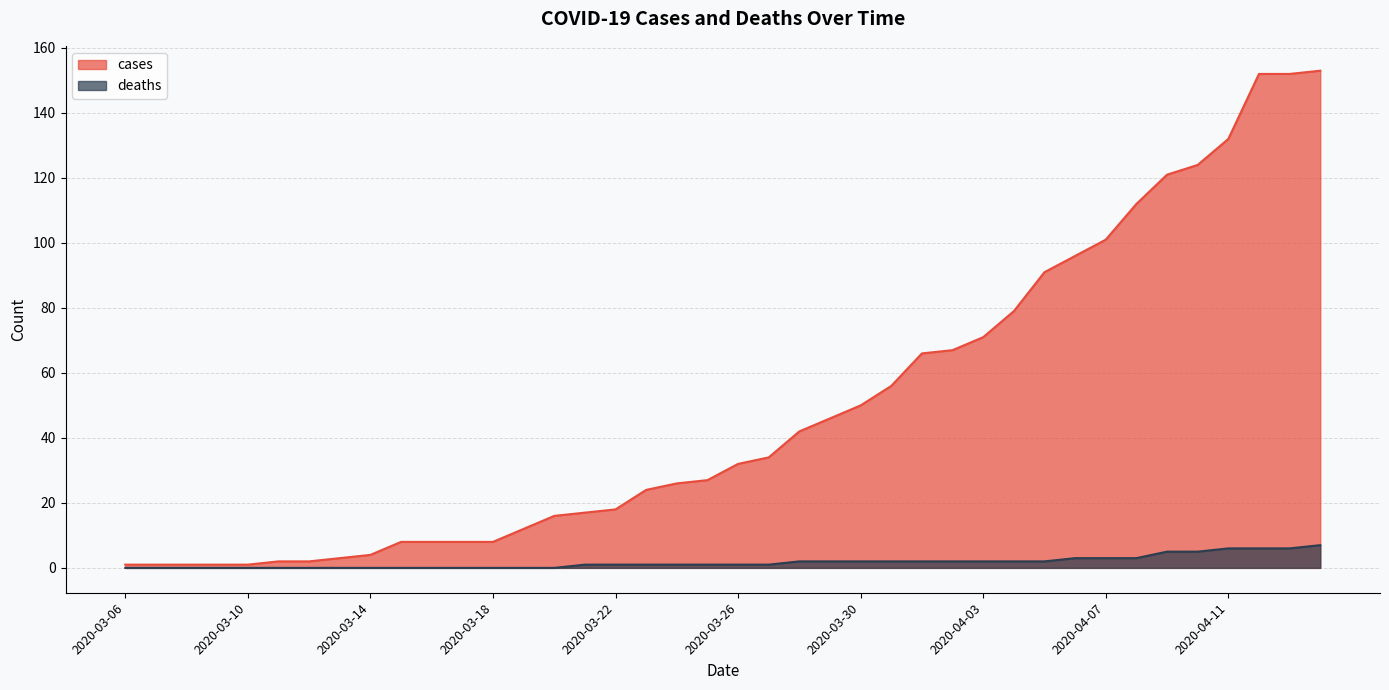

How many lines are shown in the chart?

2